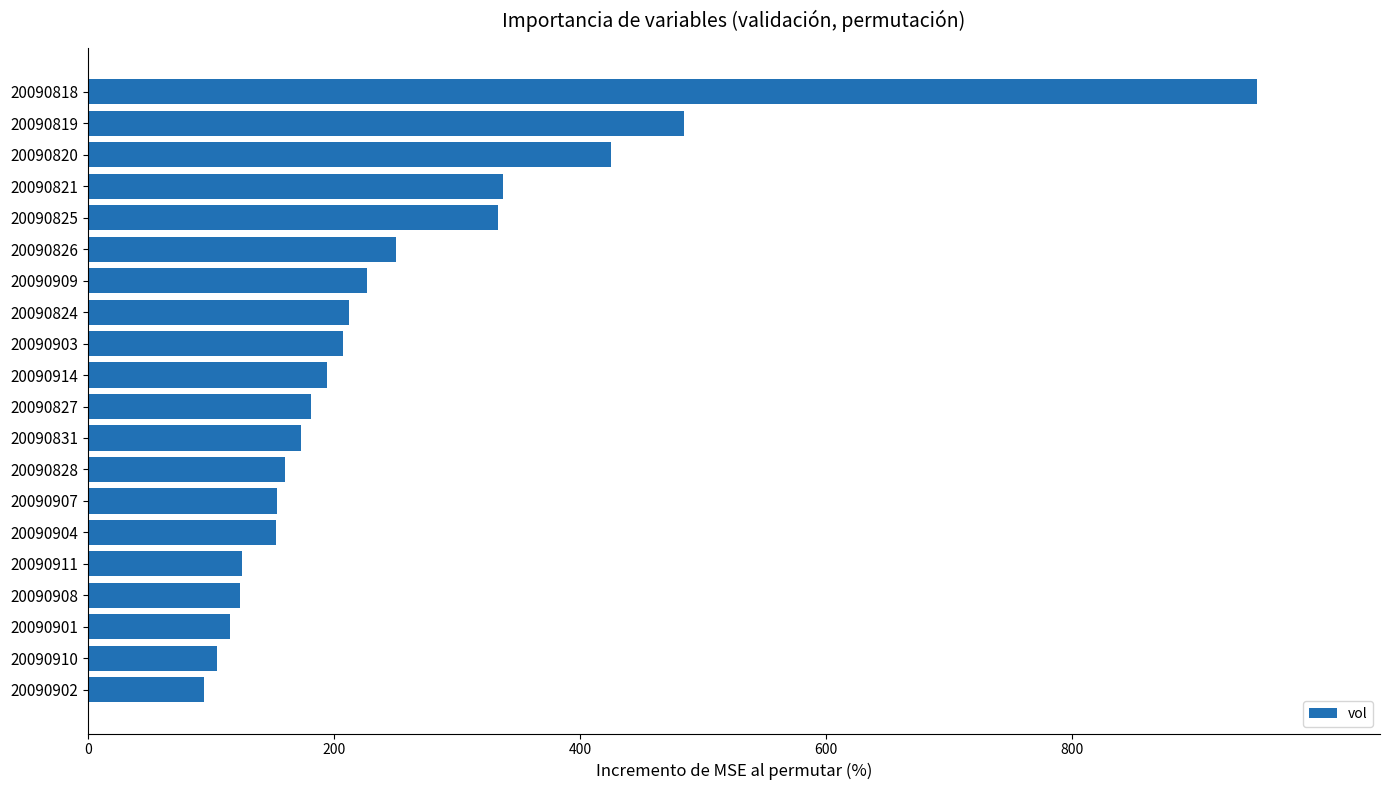

What is the label of the 7th bar from the top?

20090909